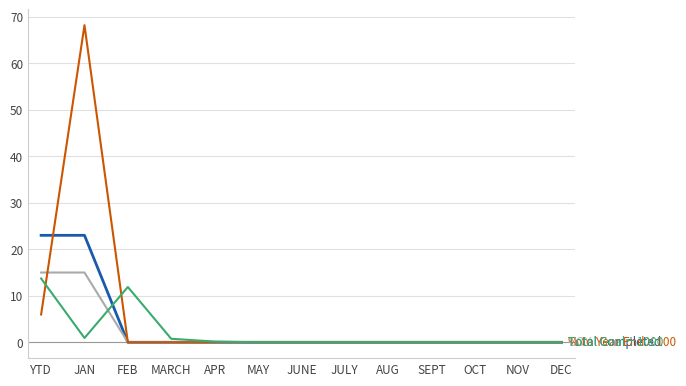

What is the maximum value shown in the chart?

68.2